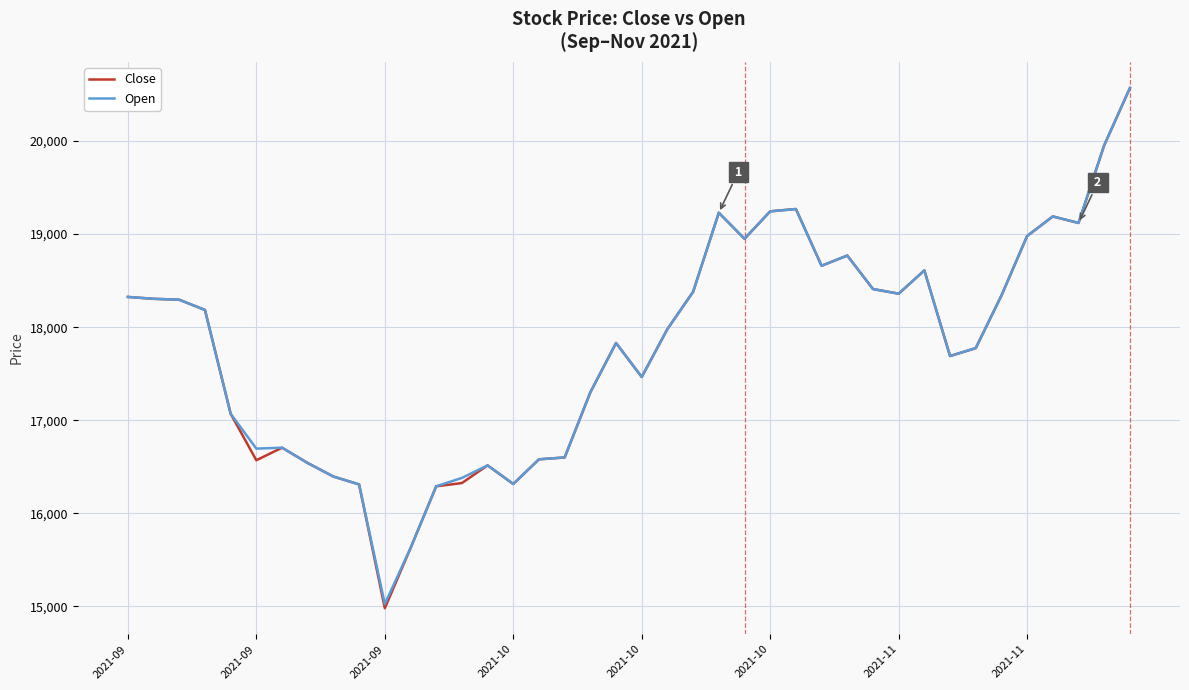

What is the highest value of the Open series?

20570